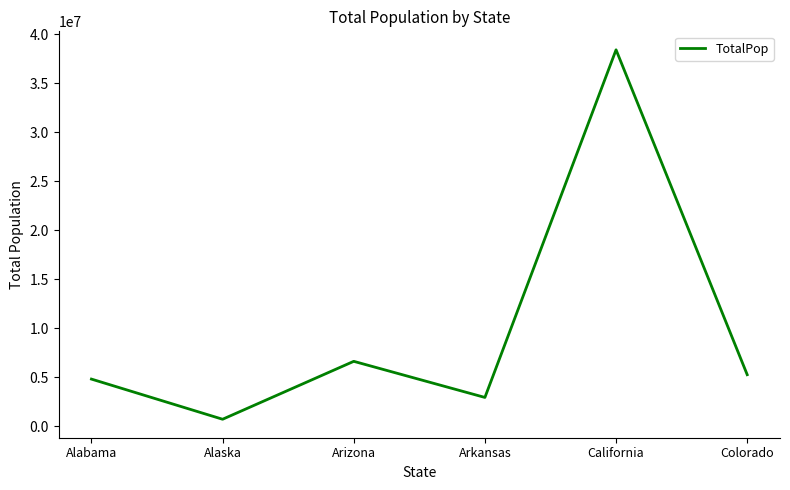

What is the sum of all values?

58864501